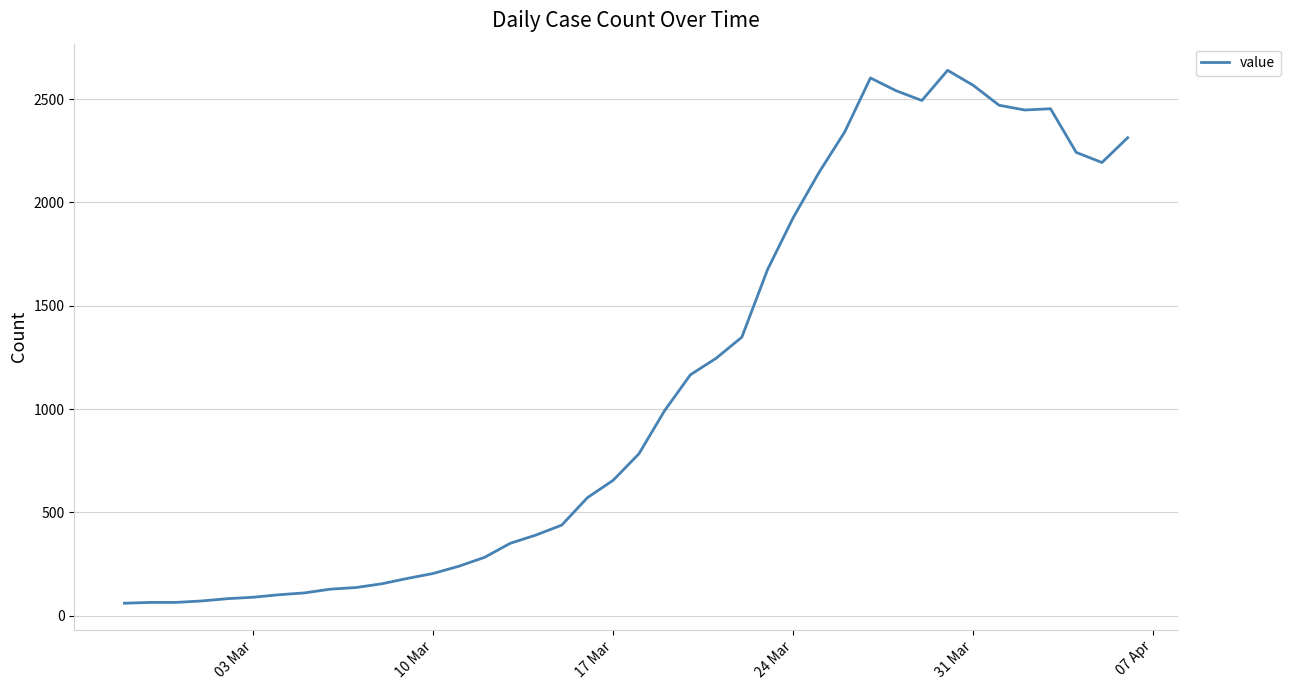

What is the difference between the maximum and minimum values?

2578